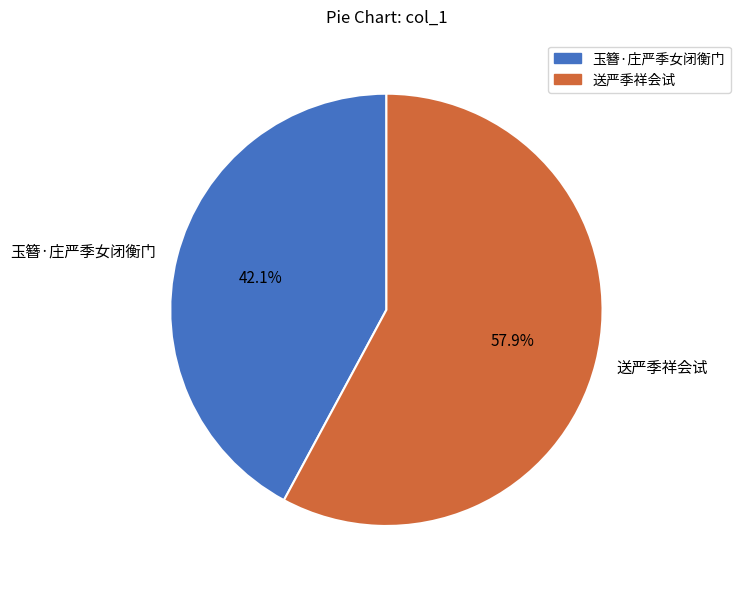

Rank the categories by value from highest to lowest.

送严季祥会试, 玉簪·庄严季女闭衡门